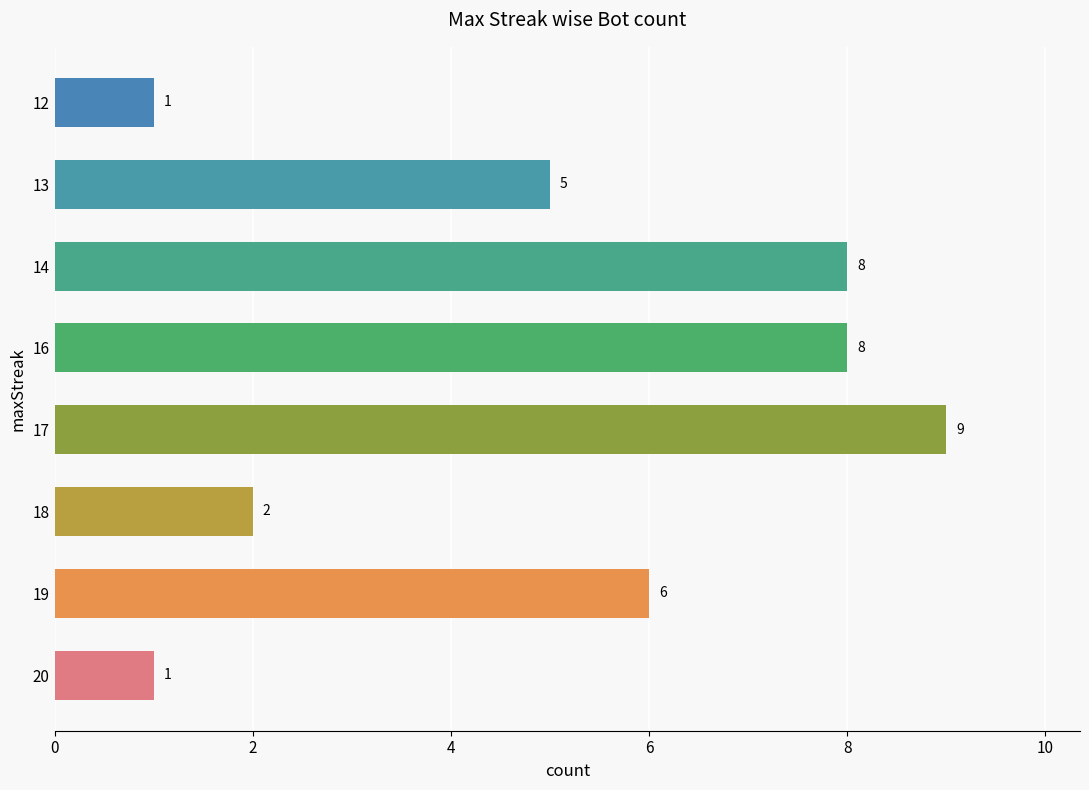

Is it true that the value at 20 is 1?

True